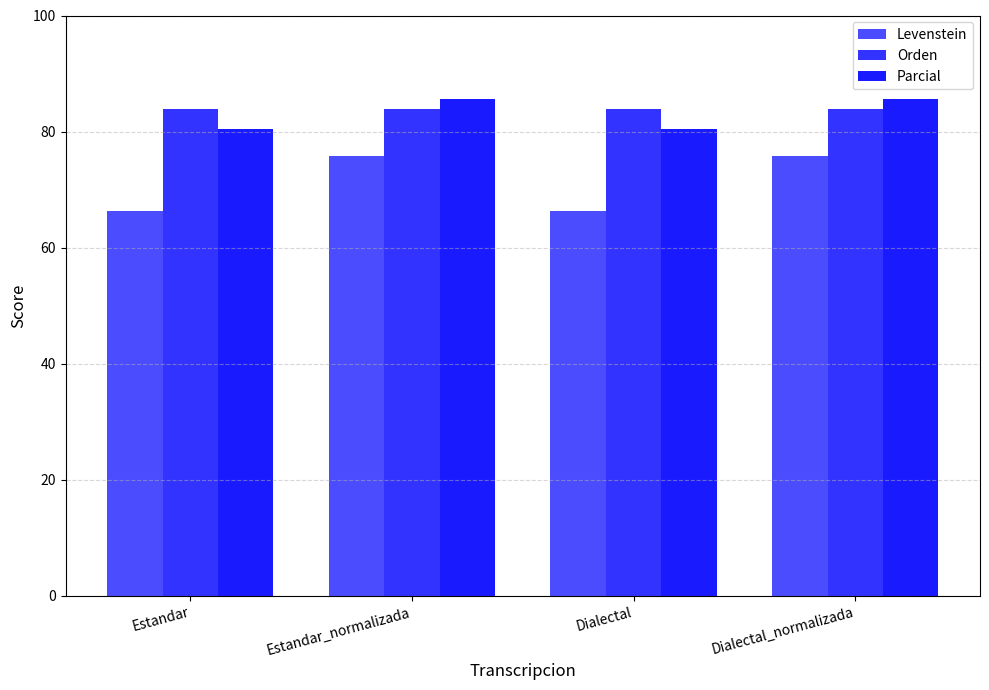

How many data points in Levenstein are above 75?

2